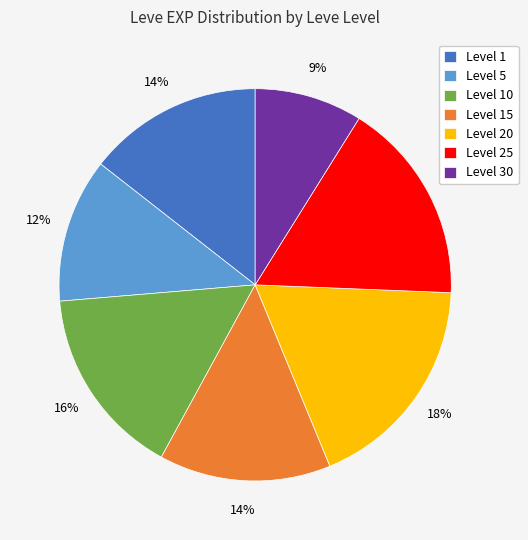

To the nearest percent, what is the difference between the largest and smallest slice percentages?

9%